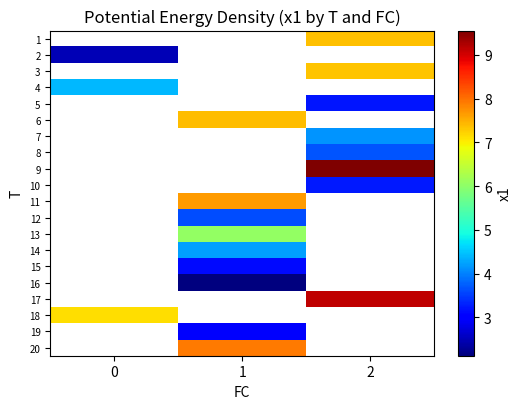

Which series has the largest range (max minus min)?

2